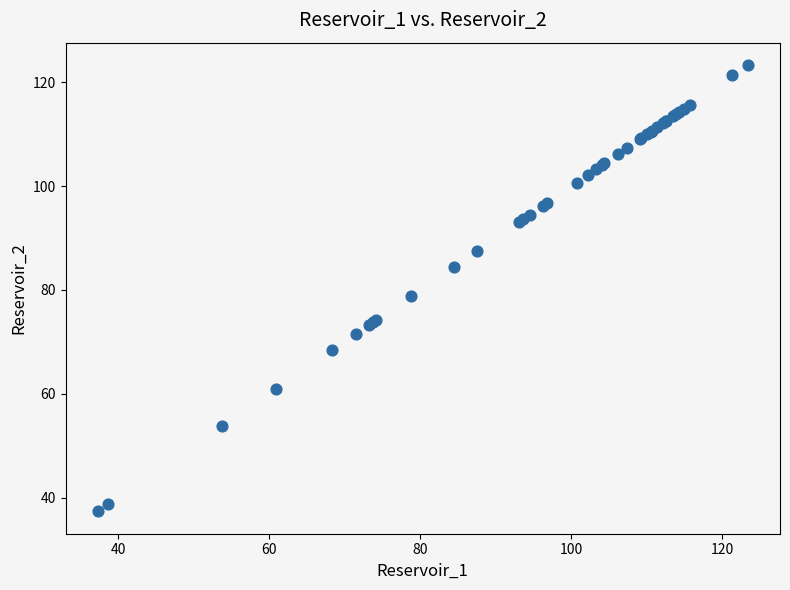

What Y value in the scatter plot is closest to 80?

78.8